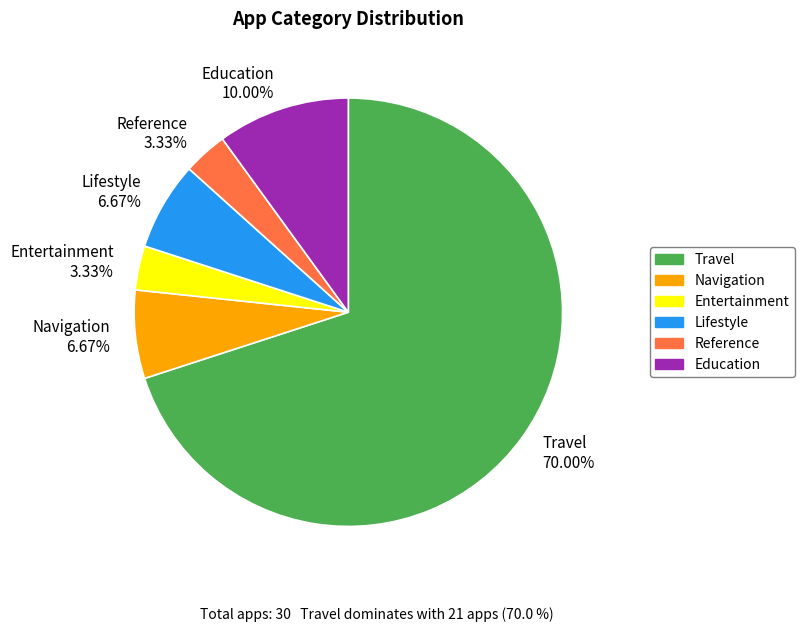

How much of the chart is everything except Travel?

30.0%